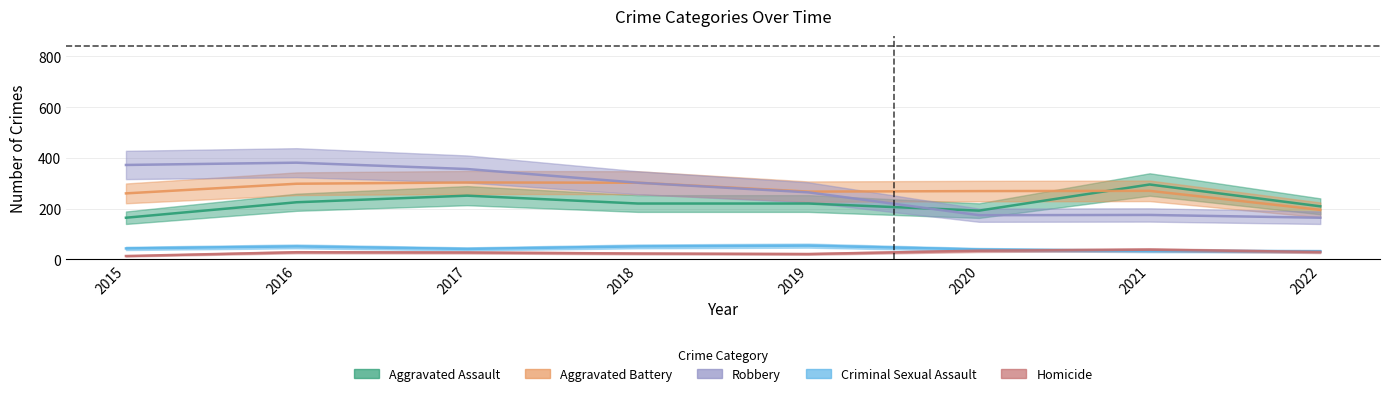

What is the sum of all Robbery values?

2188